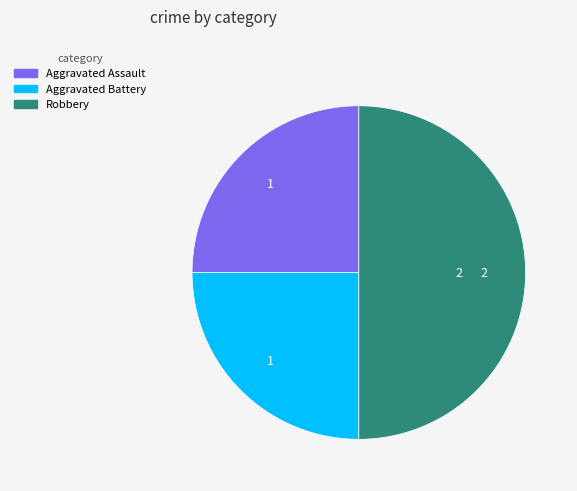

What is the largest slice in the pie chart?

Robbery